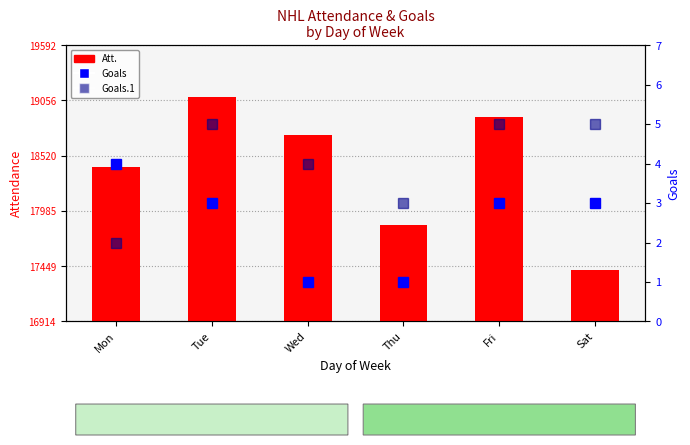

Reading left to right, extract all data points from this chart.

Att.: Mon=18411	Tue=19092	Wed=18724	Thu=17850	Fri=18893	Sat=17414
Goals: Mon=4	Tue=3	Wed=1	Thu=1	Fri=3	Sat=3
Goals.1: Mon=2	Tue=5	Wed=4	Thu=3	Fri=5	Sat=5